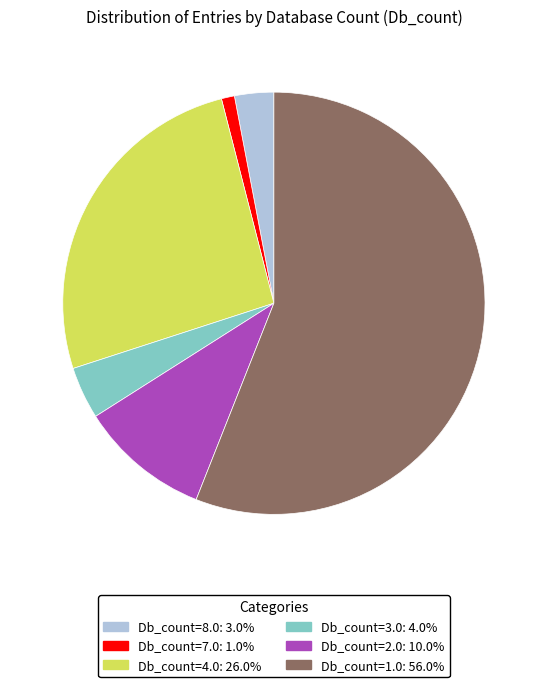

Does any single category account for the majority?

Yes